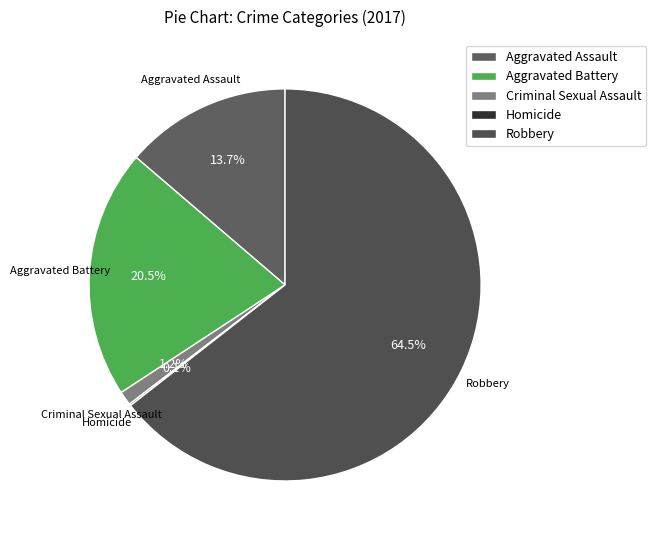

Approximately how many times larger is the value at Aggravated Battery compared to Aggravated Assault?

1.5